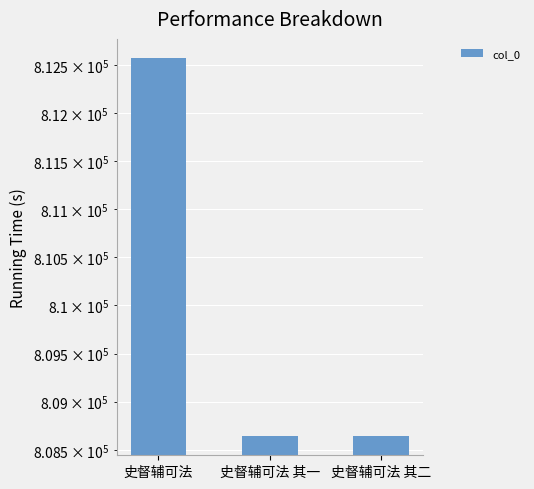

Where does the data first go above 808642?

史督辅可法